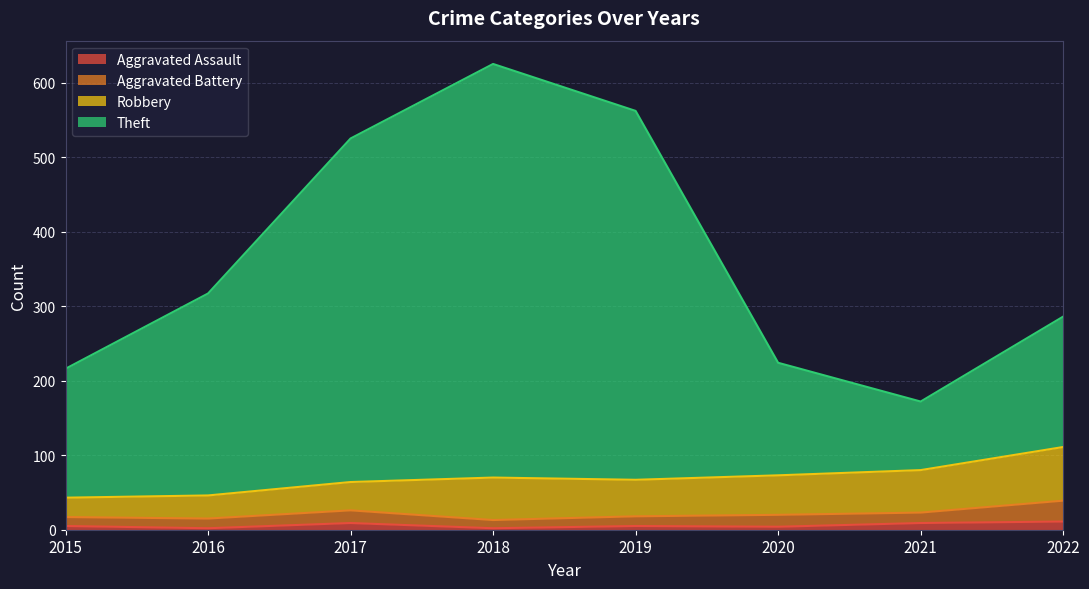

Count the Aggravated Assault values in the range 4 to 9.

5